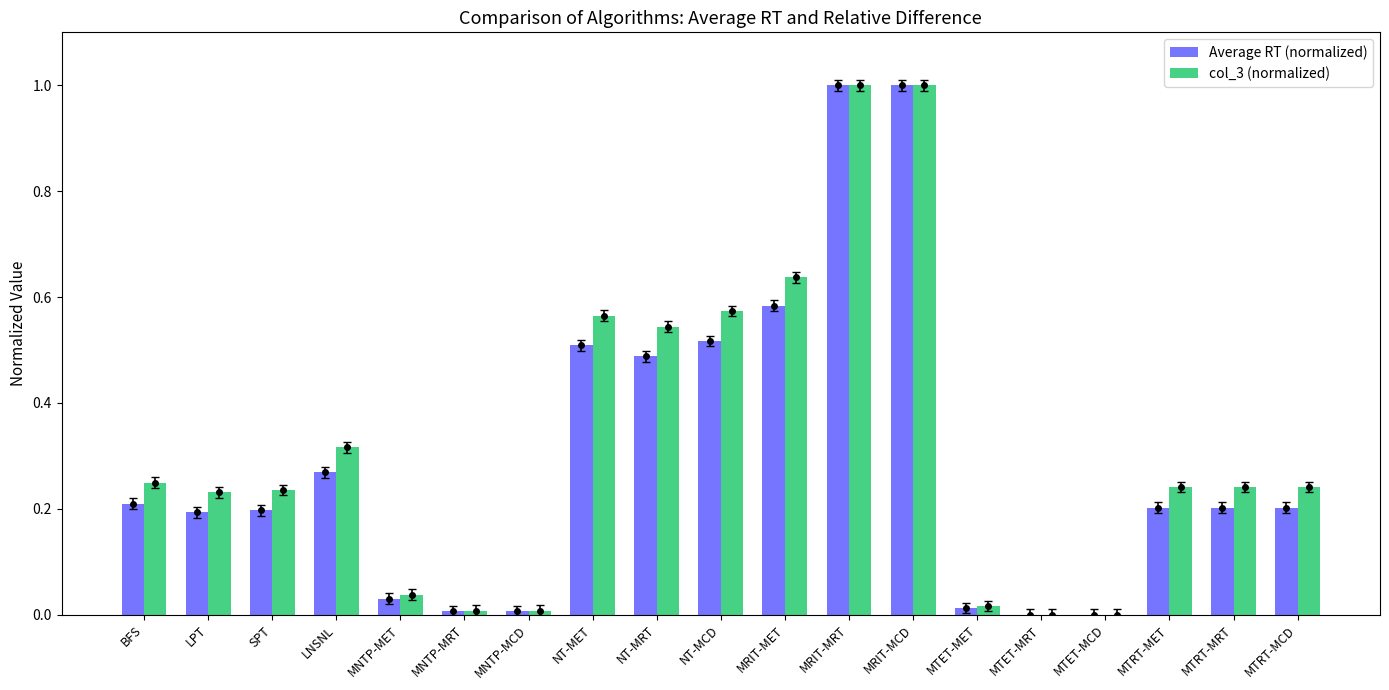

What is the sum of all Average RT (normalized) values?

5.6